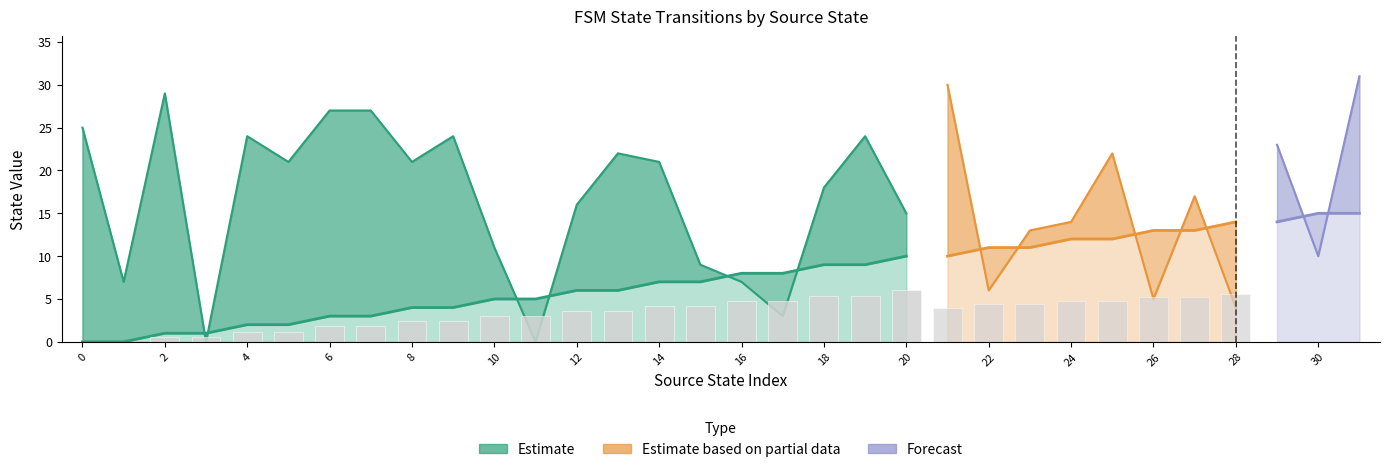

The destination_state series shows 6 at 24. True or false?

False